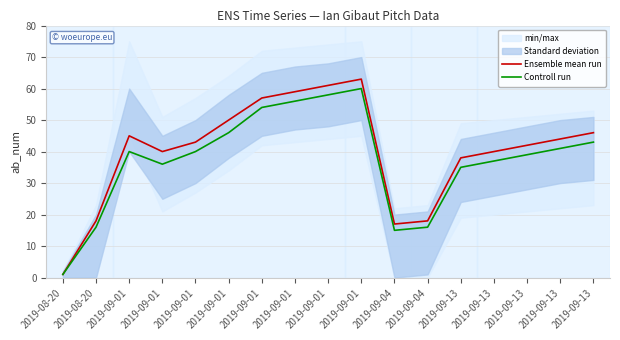

What is the approximate value of Controll run at 2019-09-04, to the nearest 5?

15